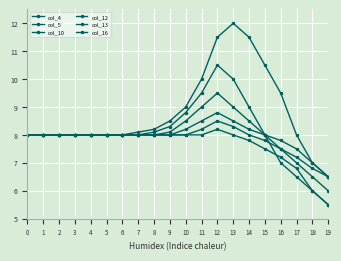

How many categories are shown in the chart?

20